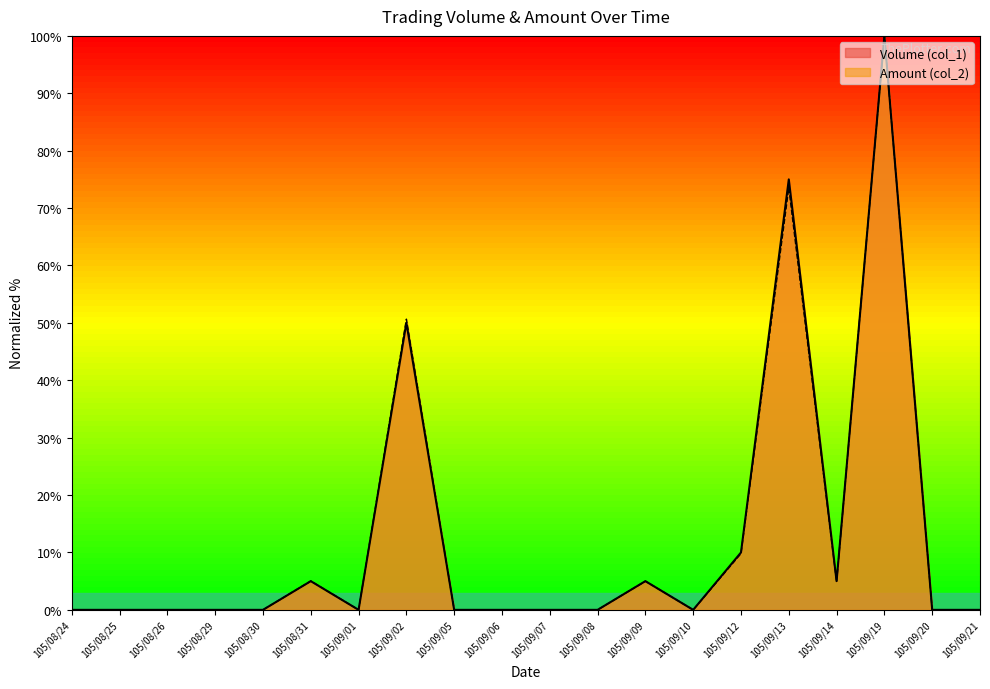

The value of Amount (col_2) at 105/09/06 is 0.0. True or false?

True